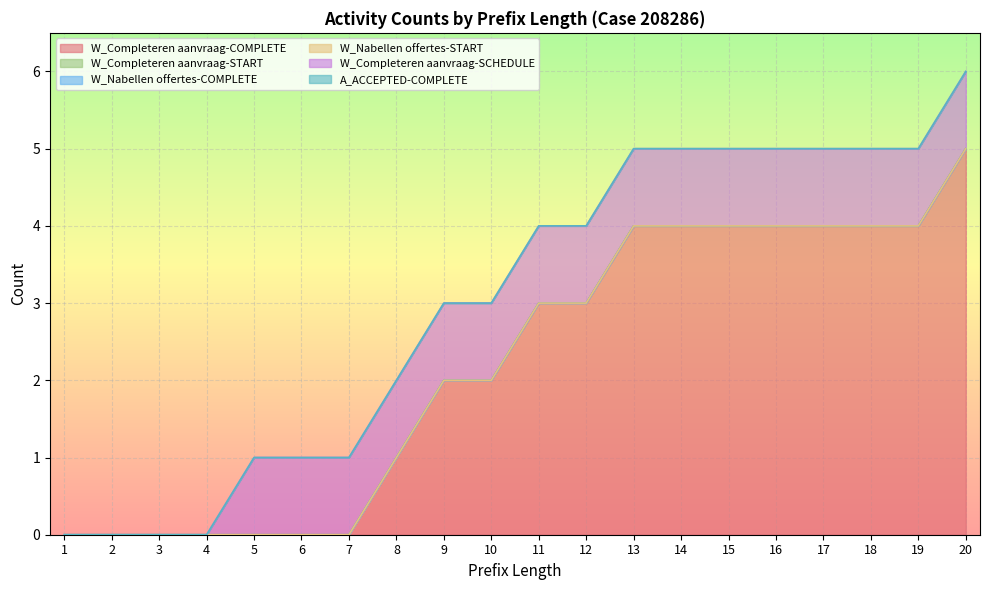

Reading left to right, transcribe all the data shown in this chart.

W_Completeren aanvraag-COMPLETE: 0	0	0	0	0	0	0	1	2	2	3	3	4	4	4	4	4	4	4	5
W_Completeren aanvraag-START: 0	0	0	0	0	0	0	0	0	0	0	0	0	0	0	0	0	0	0	0
W_Nabellen offertes-COMPLETE: 0	0	0	0	0	0	0	0	0	0	0	0	0	0	0	0	0	0	0	0
W_Nabellen offertes-START: 0	0	0	0	0	0	0	0	0	0	0	0	0	0	0	0	0	0	0	0
W_Completeren aanvraag-SCHEDULE: 0	0	0	0	1	1	1	1	1	1	1	1	1	1	1	1	1	1	1	1
A_ACCEPTED-COMPLETE: 0	0	0	0	0	0	0	0	0	0	0	0	0	0	0	0	0	0	0	0